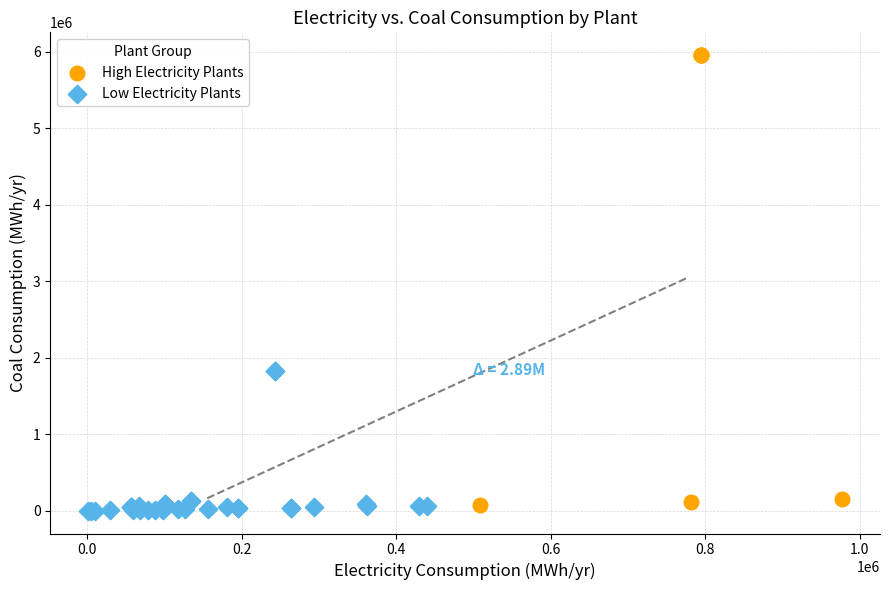

Which series has the widest spread of Y values?

High Electricity Plants